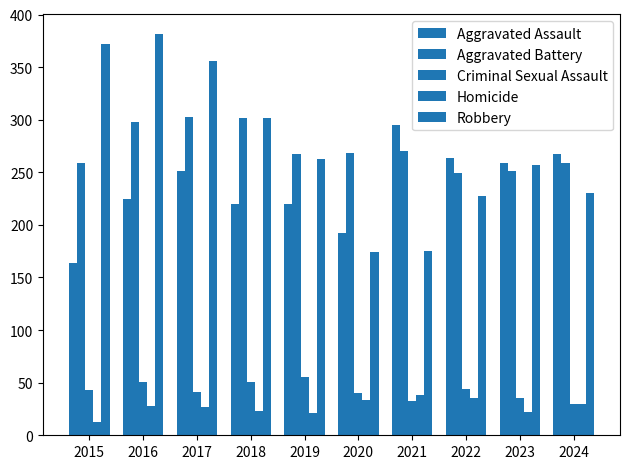

How many groups of bars are there?

10